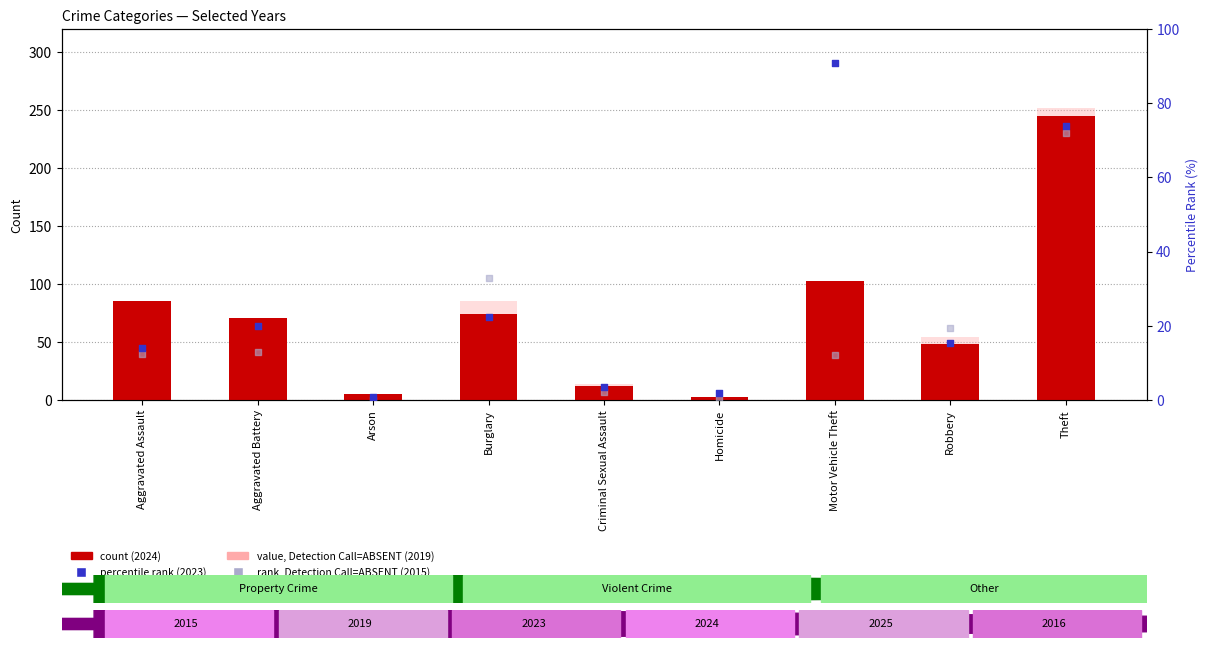

Which series reaches the minimum Y coordinate?

rank, Detection Call=ABSENT (2015)